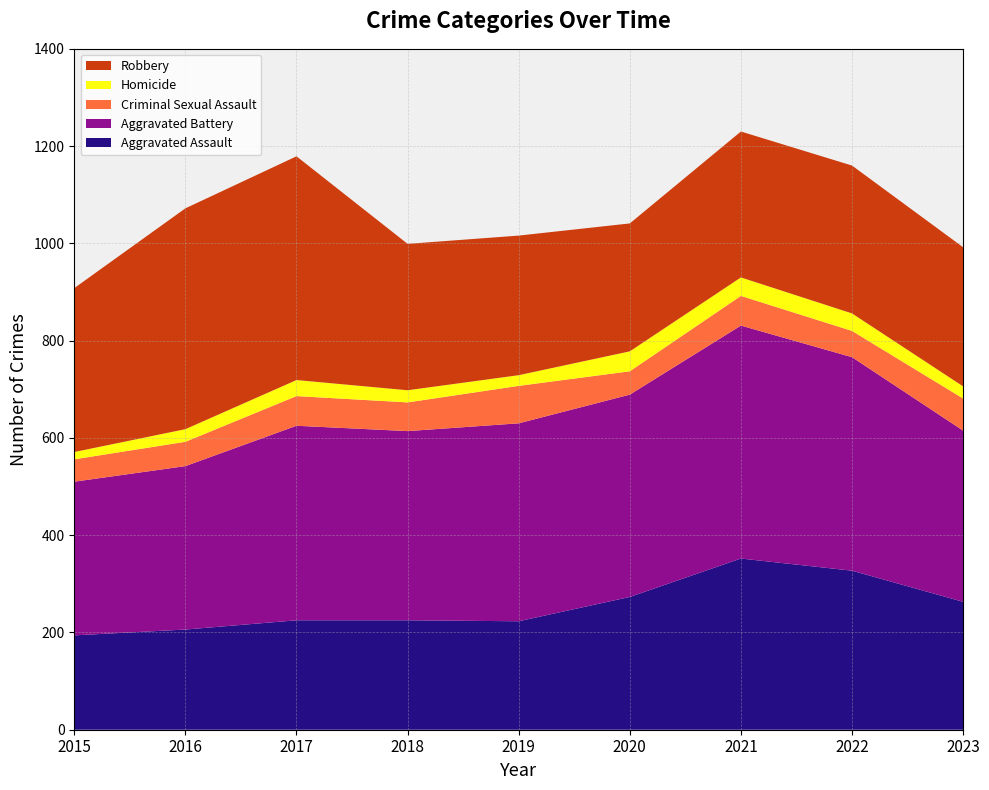

Reading right to left, list all the values displayed in this chart.

Aggravated Assault: 2023=263	2022=327	2021=352	2020=273	2019=223	2018=225	2017=225	2016=206	2015=194
Aggravated Battery: 2023=352	2022=439	2021=479	2020=416	2019=407	2018=389	2017=400	2016=336	2015=316
Criminal Sexual Assault: 2023=66	2022=54	2021=61	2020=48	2019=77	2018=59	2017=61	2016=50	2015=46
Homicide: 2023=25	2022=36	2021=38	2020=41	2019=22	2018=25	2017=33	2016=26	2015=15
Robbery: 2023=286	2022=304	2021=300	2020=263	2019=287	2018=301	2017=460	2016=454	2015=337